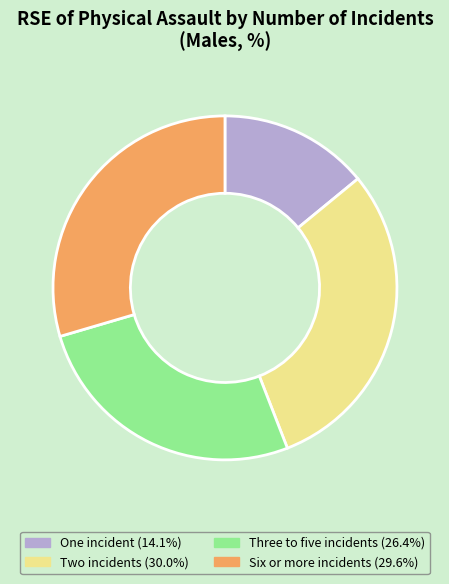

Count the number of slices in the pie.

4